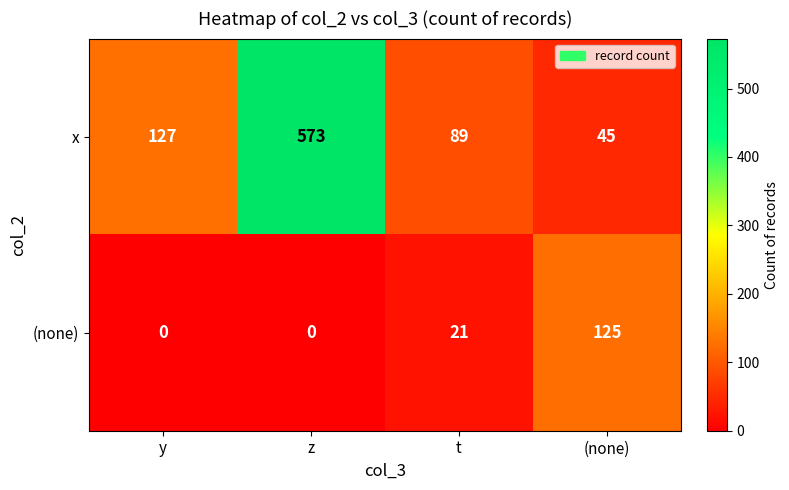

Is it true that (none) equals 13 at t?

False